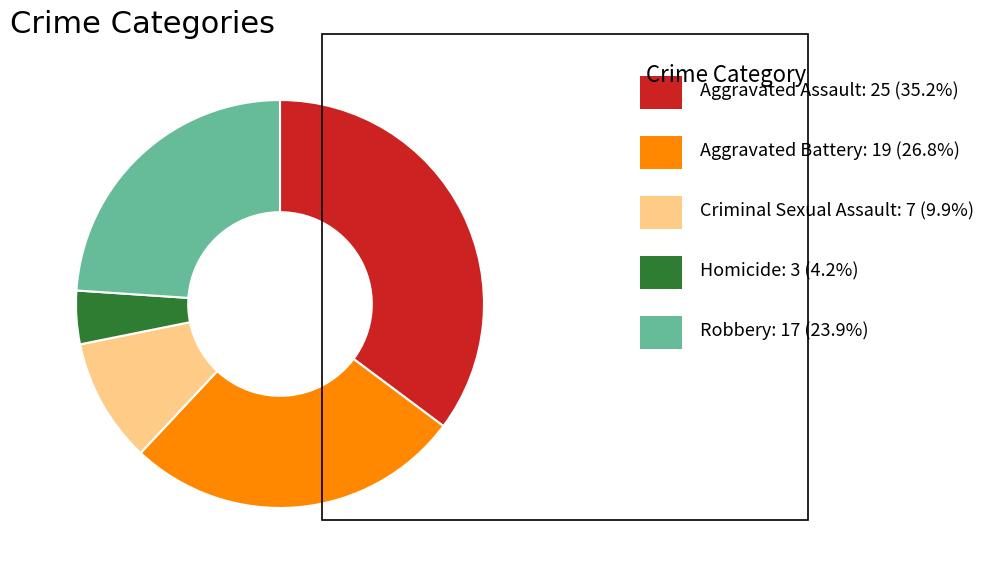

Does any single category account for the majority?

No